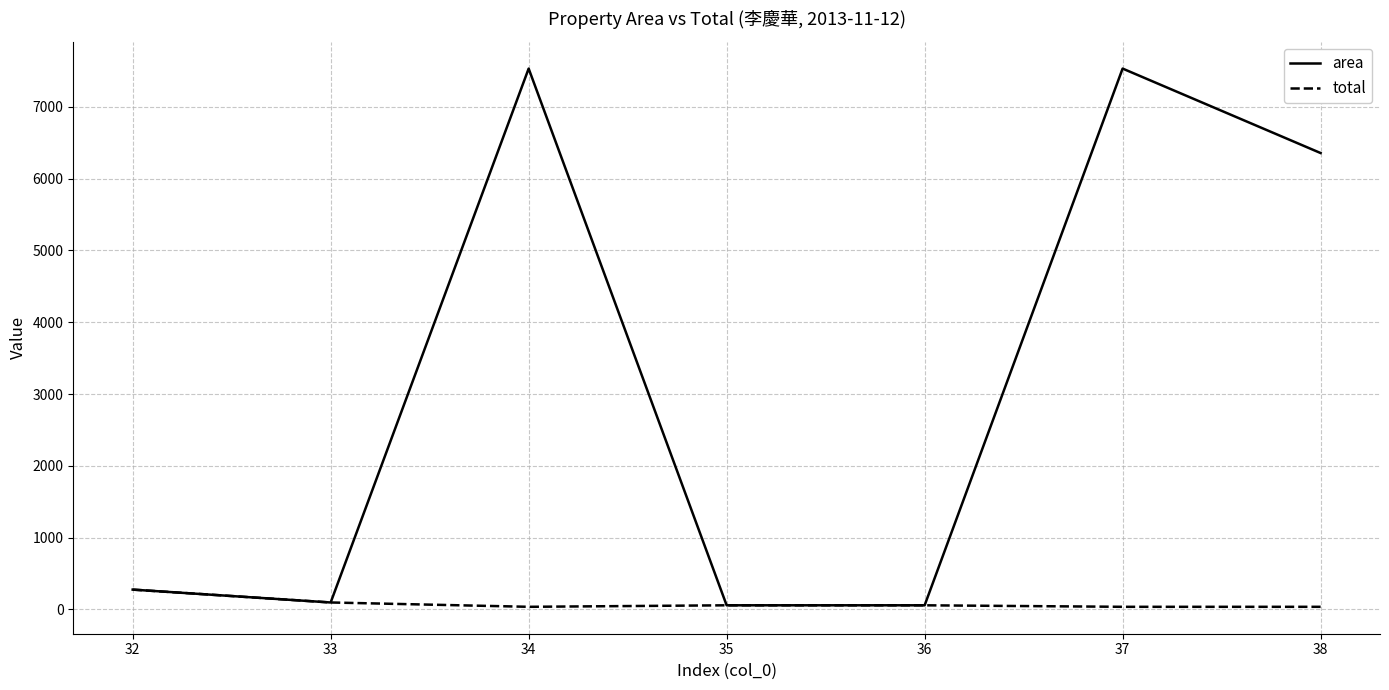

What is the maximum value for total?

276.5